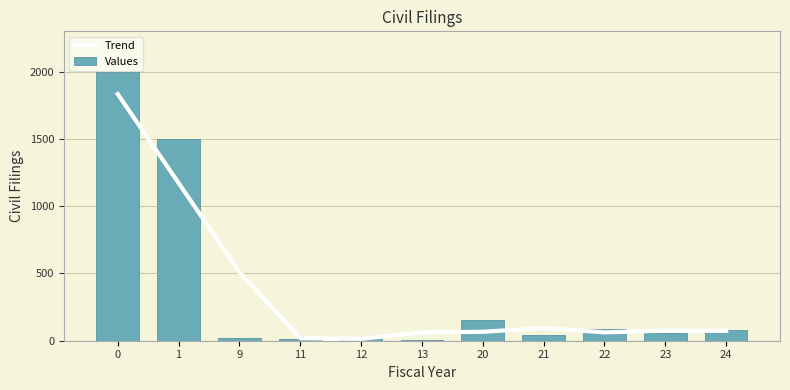

What is the smallest value displayed?

2.0